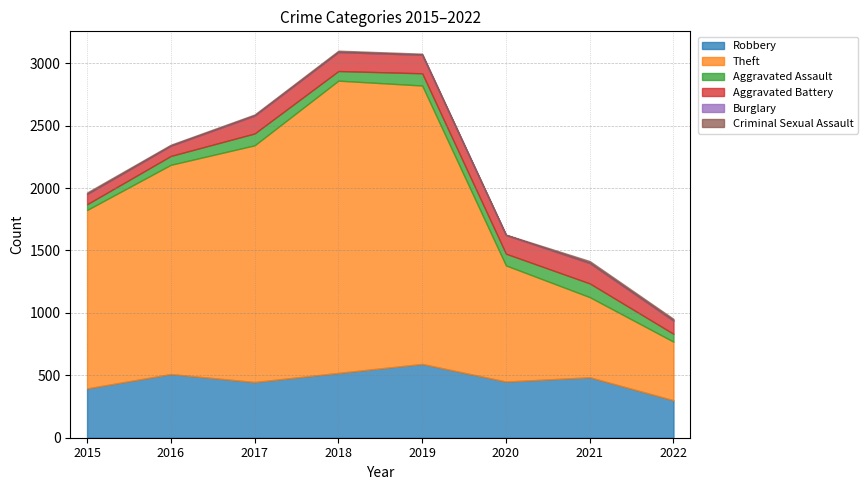

What is the total value across all series at 2021?

1415